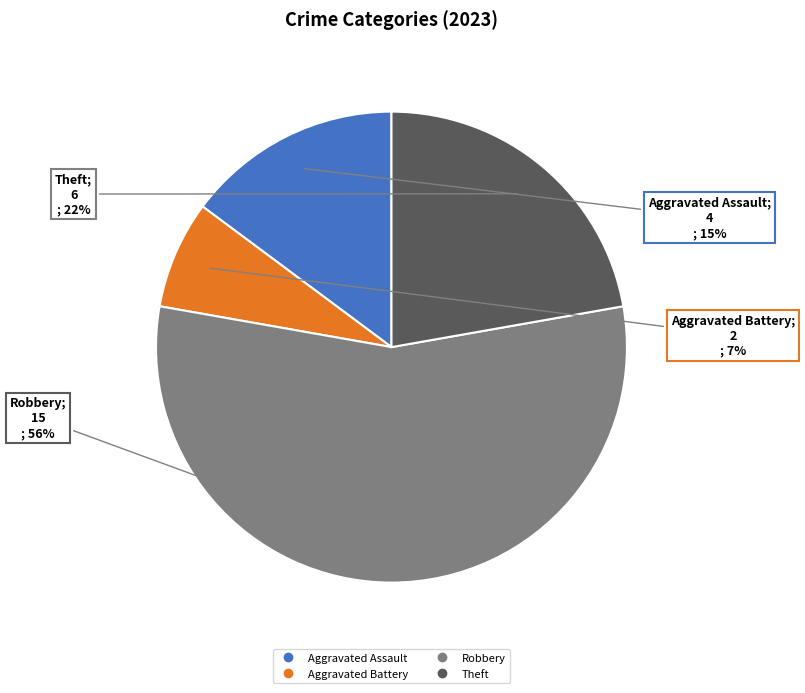

Does any single category account for the majority?

Yes